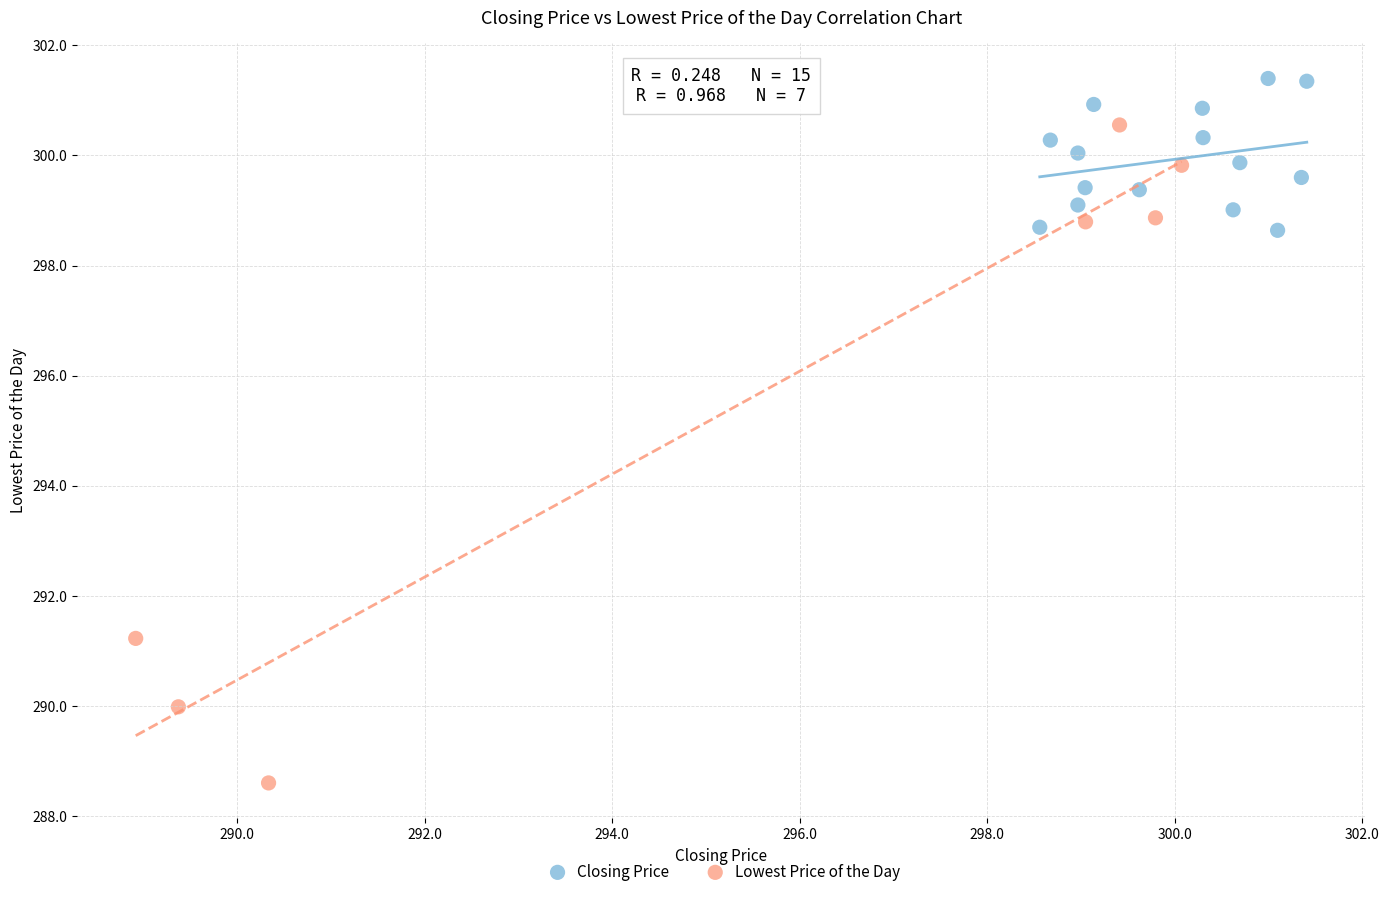

Which series contains the highest Y value?

Closing Price